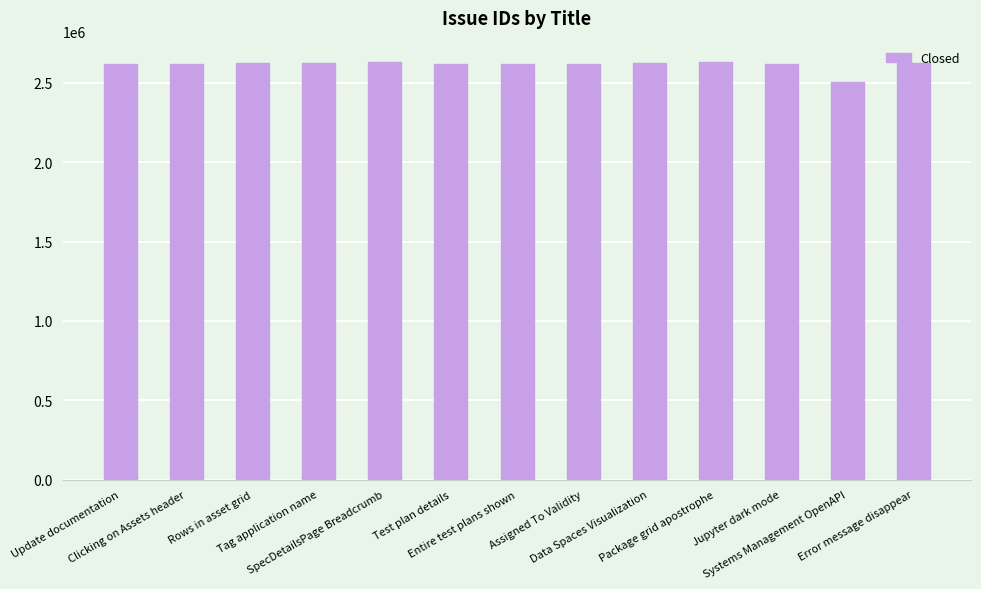

What is the average value?

2615579